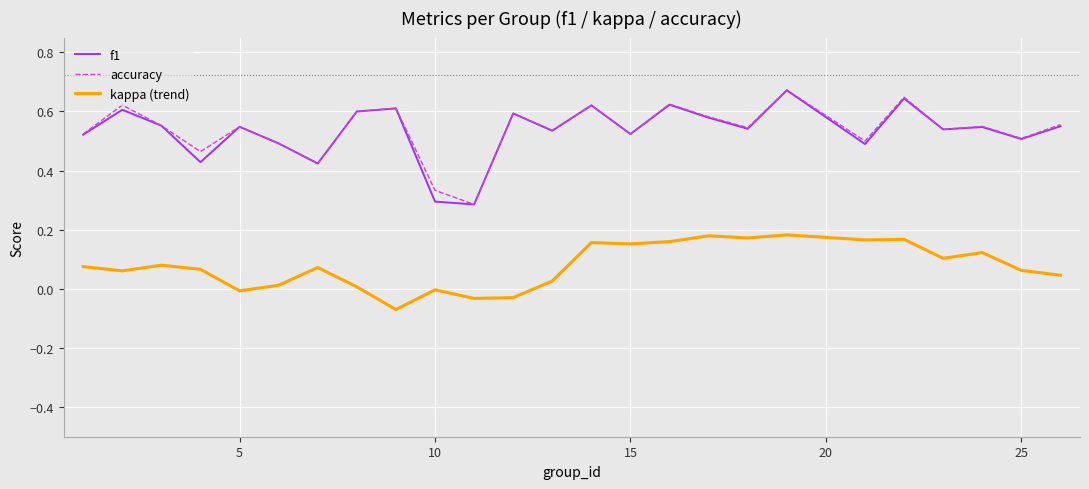

True or false: accuracy and kappa (trend) cross at least once.

False